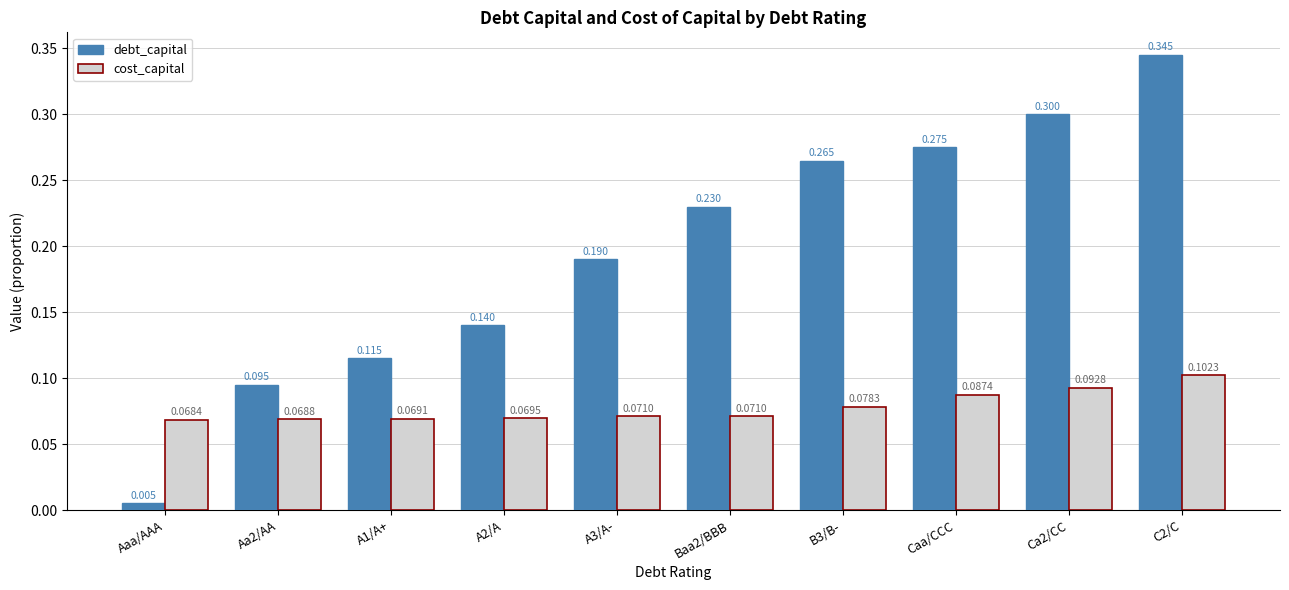

Is the value of debt_capital at Baa2/BBB greater than the value of cost_capital at Baa2/BBB?

Yes